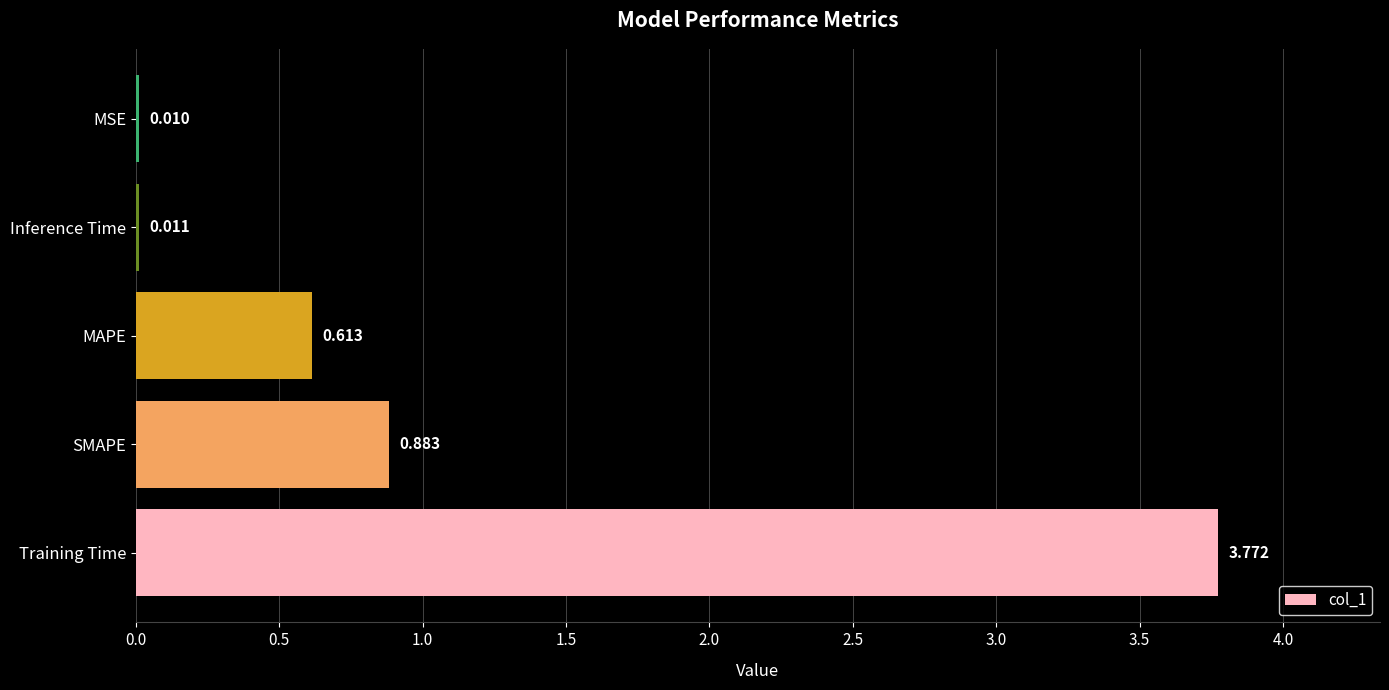

Between MAPE and MSE, which is larger?

MAPE